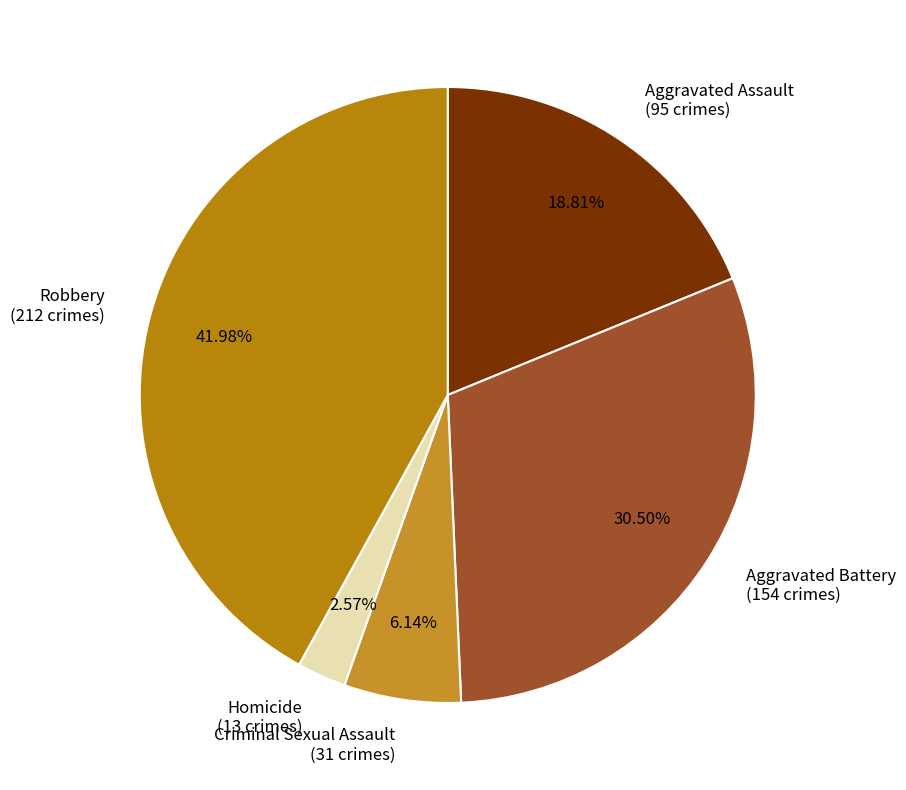

How much of the chart is everything except Aggravated Assault?

81.2%